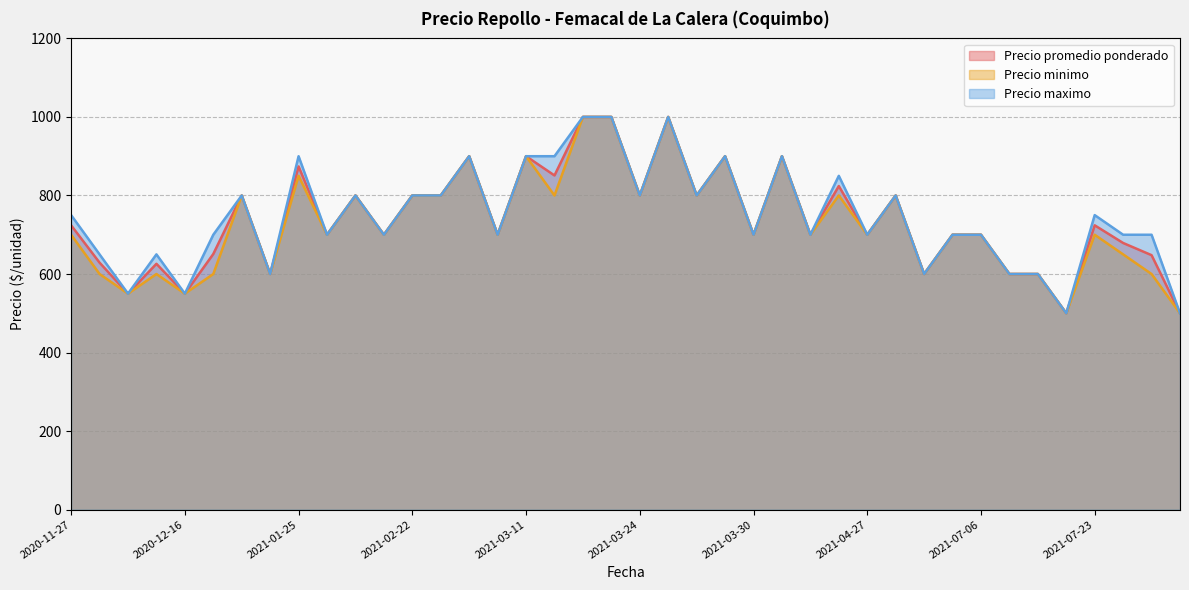

At which category does the chart reach its peak across all series?

2021-03-26